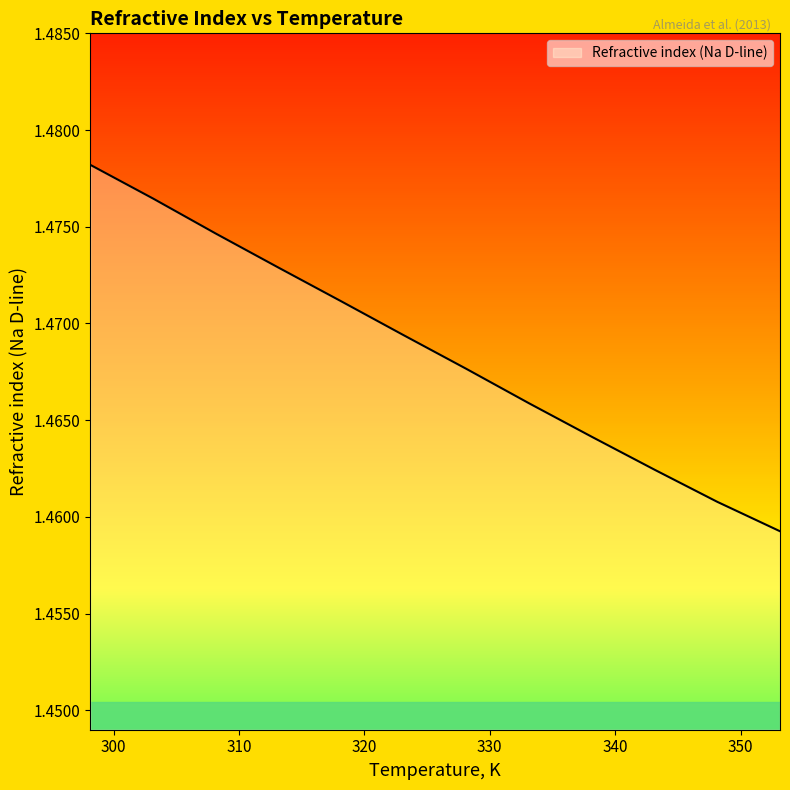

How many values are between 1 and 2?

12